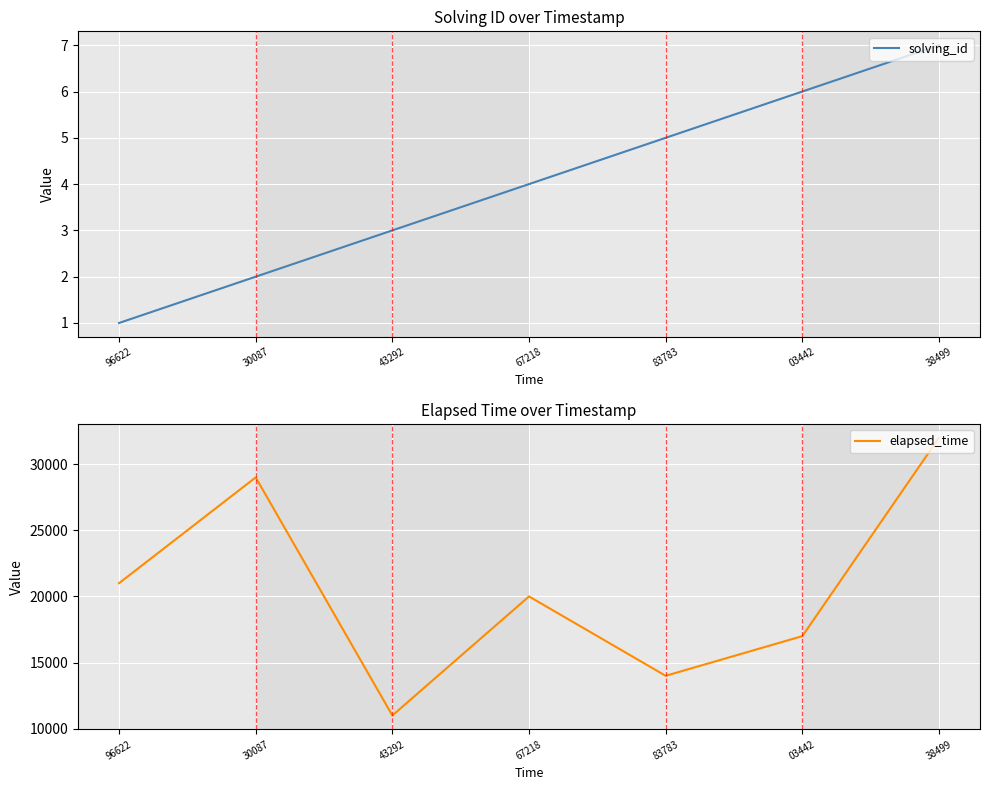

How many data points does each series have?

7